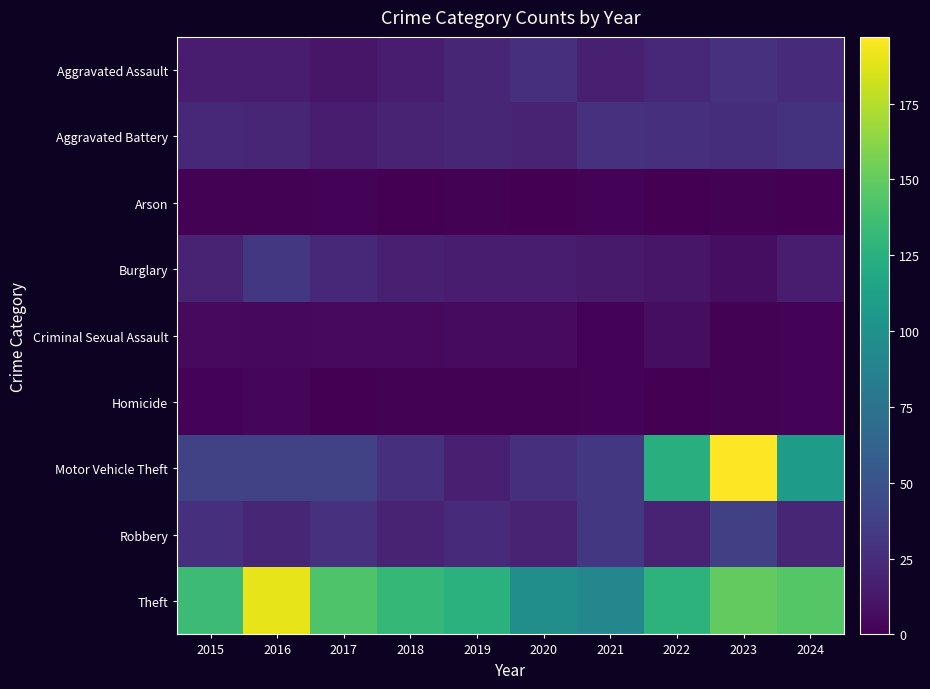

Rank the series by their maximum value, from lowest to highest.

Arson, Homicide, Criminal Sexual Assault, Aggravated Assault, Aggravated Battery, Burglary, Robbery, Theft, Motor Vehicle Theft